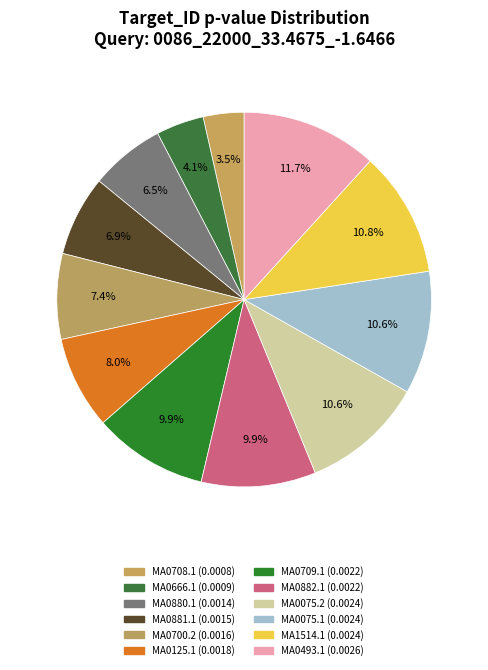

True or false: MA0700.2 accounts for 1% of the total.

False